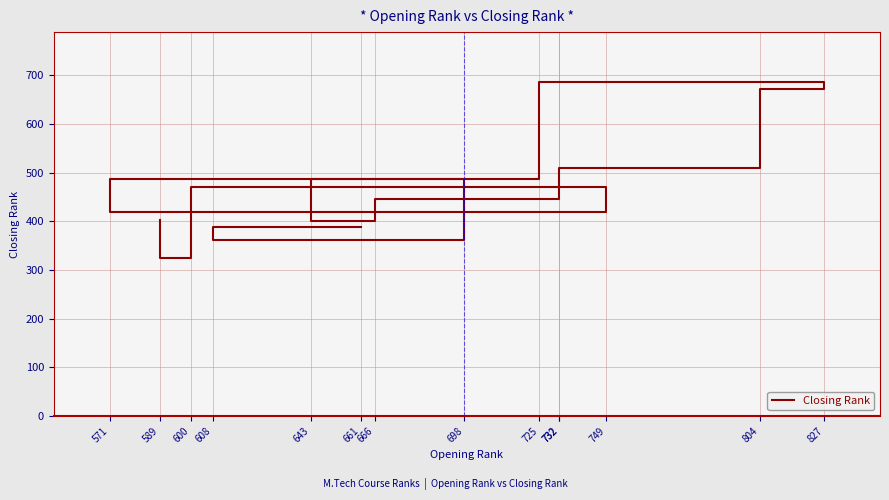

True or false: there are more than 2 points higher than both neighbors.

True